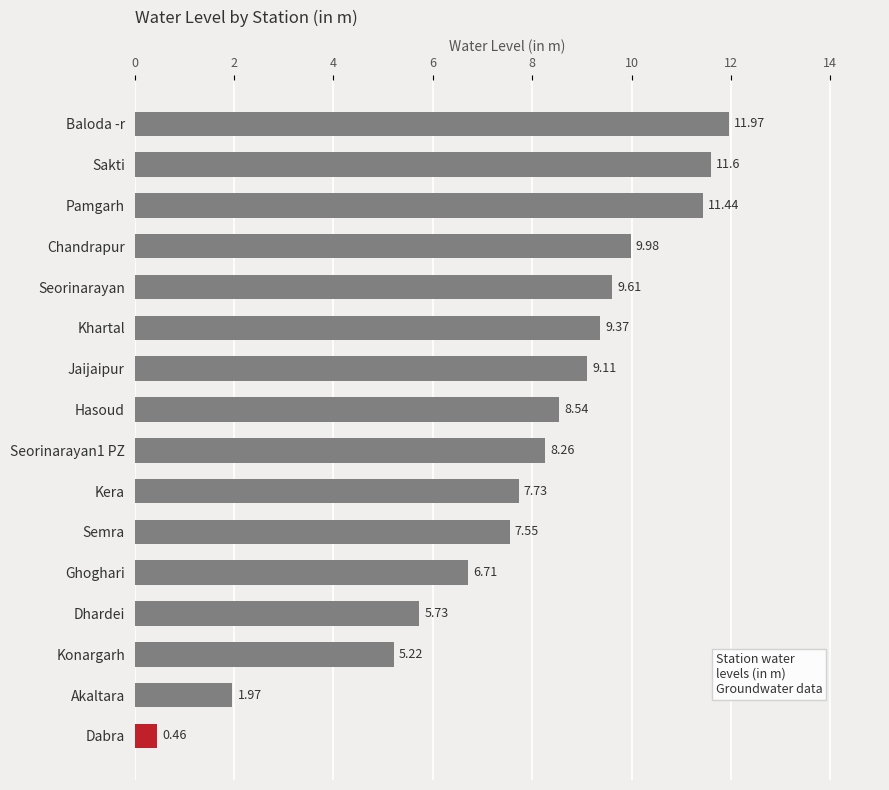

What is the average value?

7.8